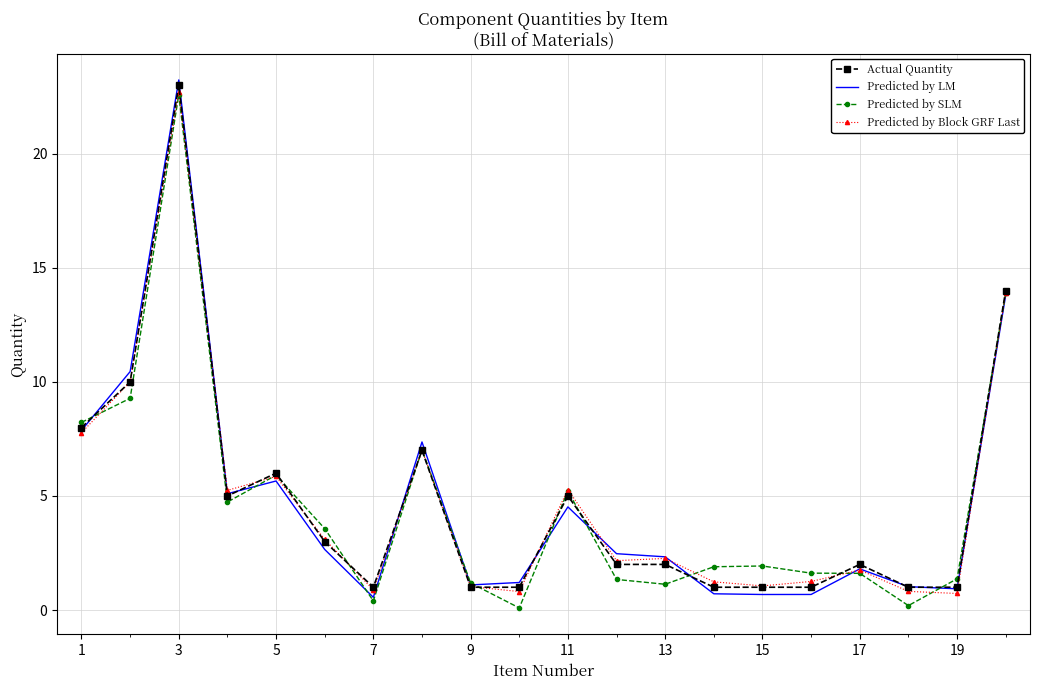

What is the minimum value for Actual Quantity?

1.0